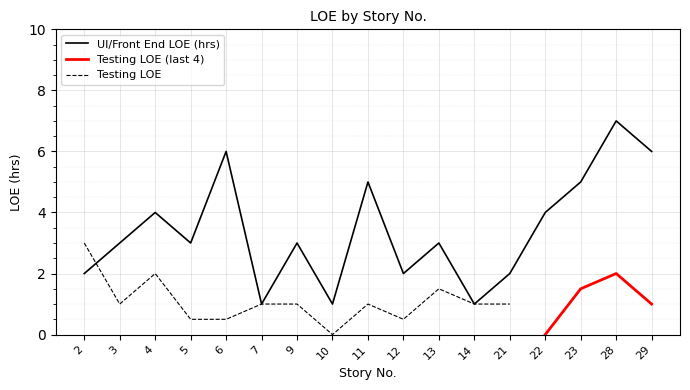

How many interior local valleys (lower than both neighbors) does the data have?

5